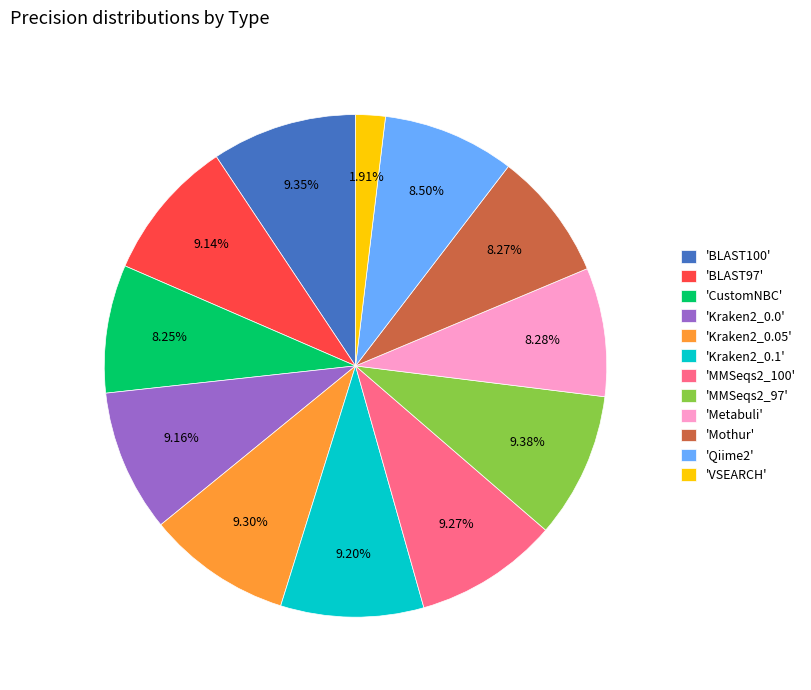

Do 'Metabuli' and 'MMSeqs2_100' together represent more than half of the pie?

No